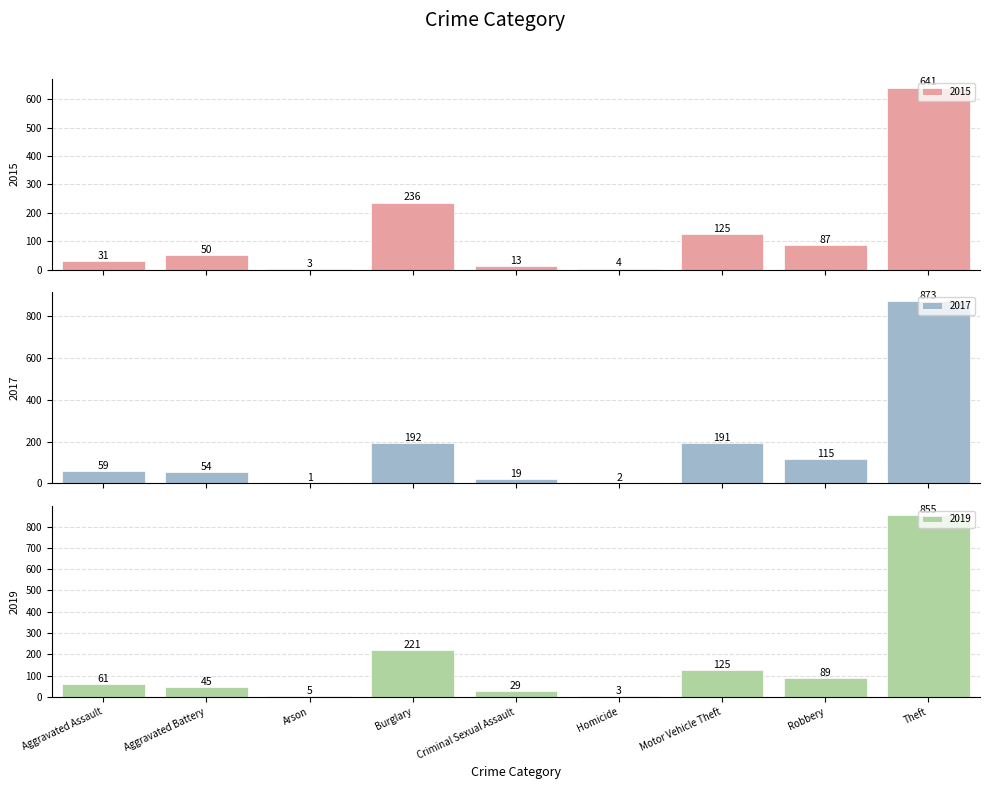

What is the difference between the 2017 values at Arson and Aggravated Assault?

56